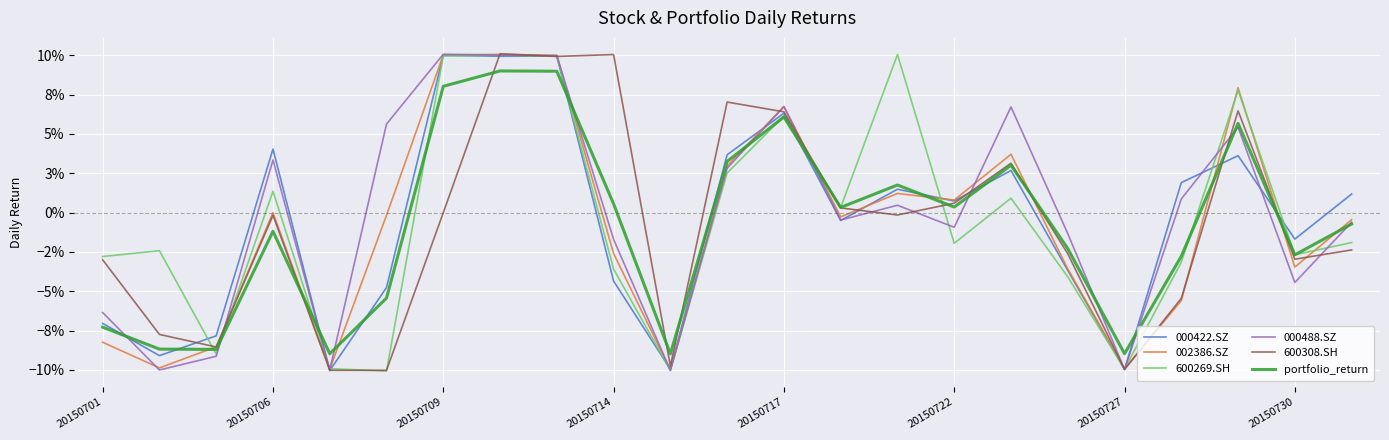

What are all the series names shown in the legend?

000422.SZ, 002386.SZ, 600269.SH, 000488.SZ, 600308.SH, portfolio_return